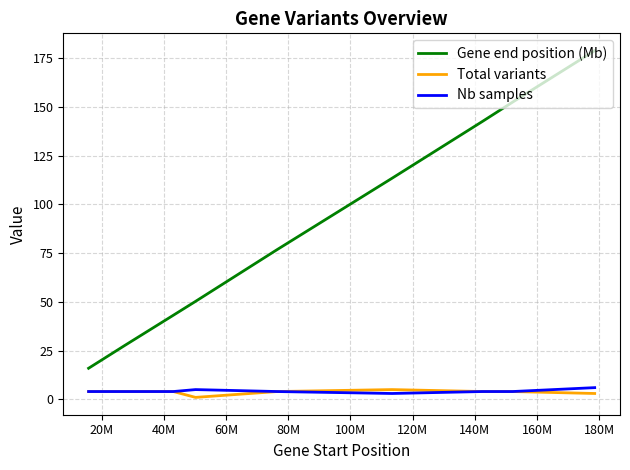

True or false: Gene end position (Mb) and Total variants intersect in this chart.

False